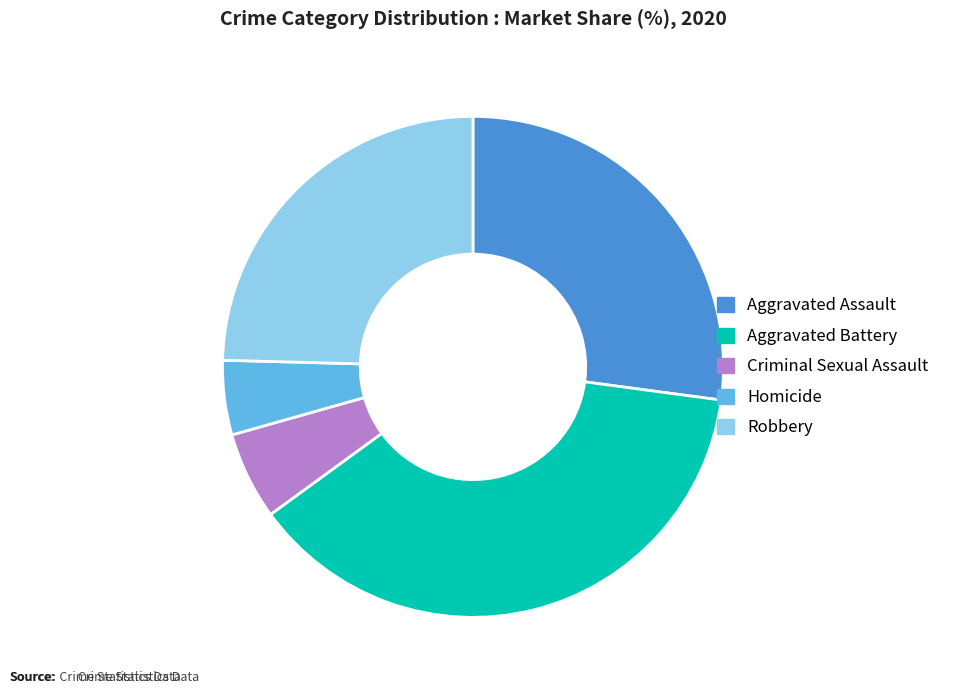

Between Homicide and Robbery, which is larger?

Robbery